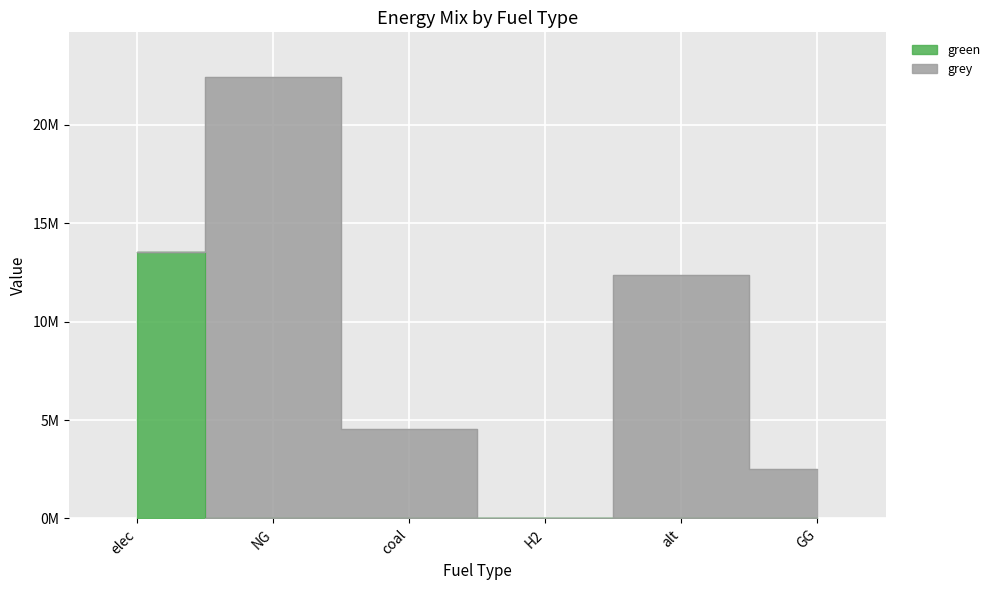

How many data points does each series have?

6